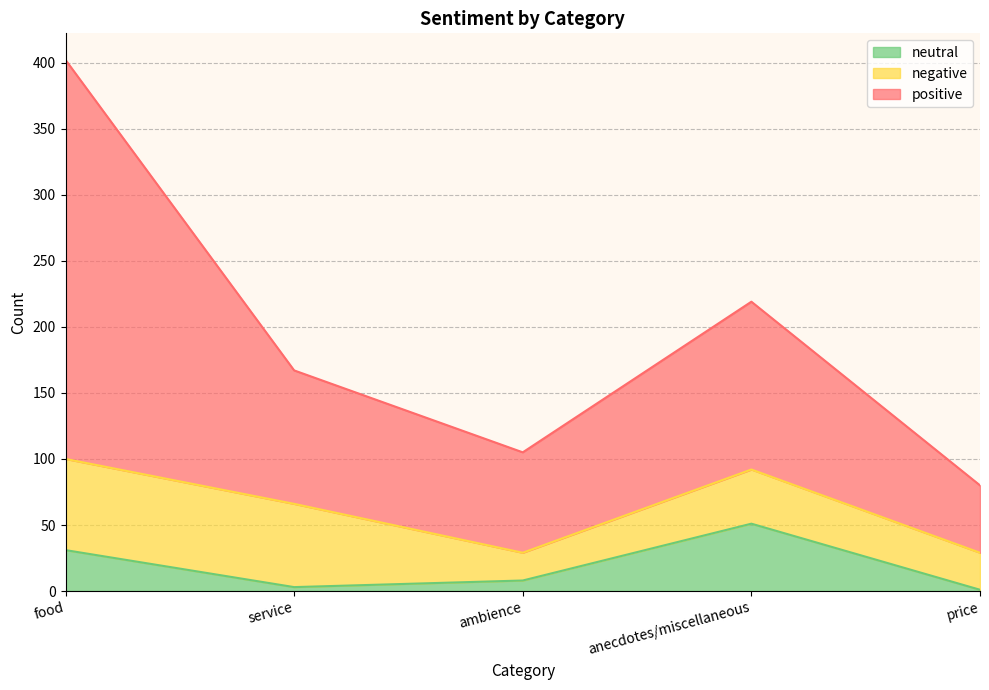

What is the maximum value for neutral?

51